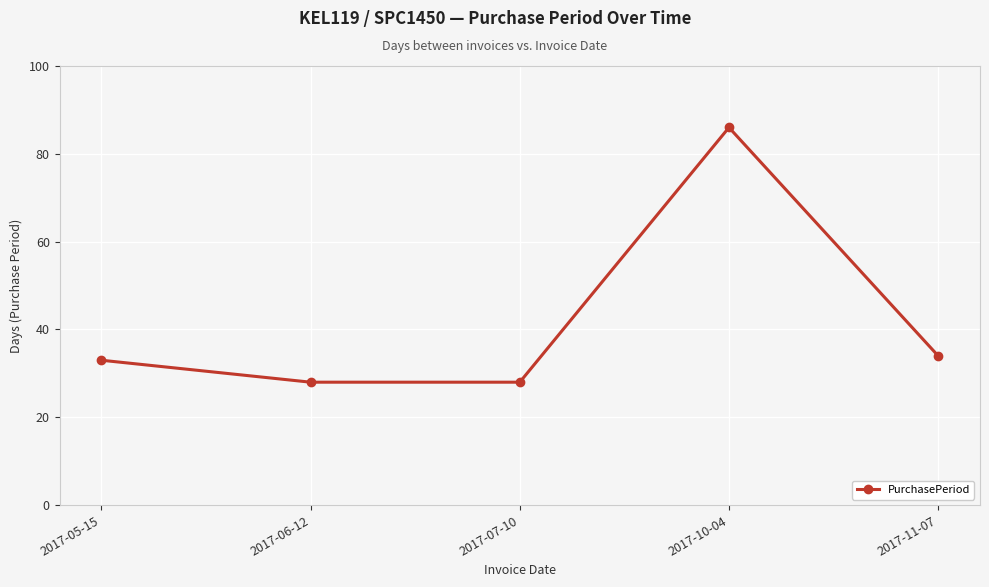

Count the number of data series in this chart.

1